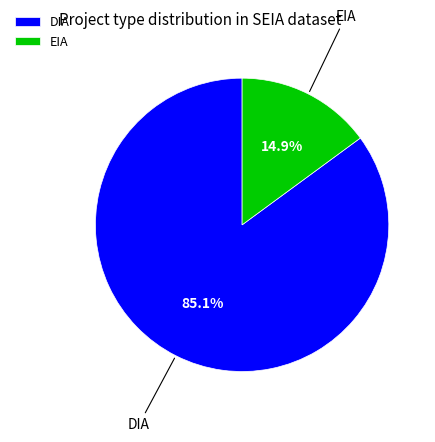

What is the largest slice in the pie chart?

DIA